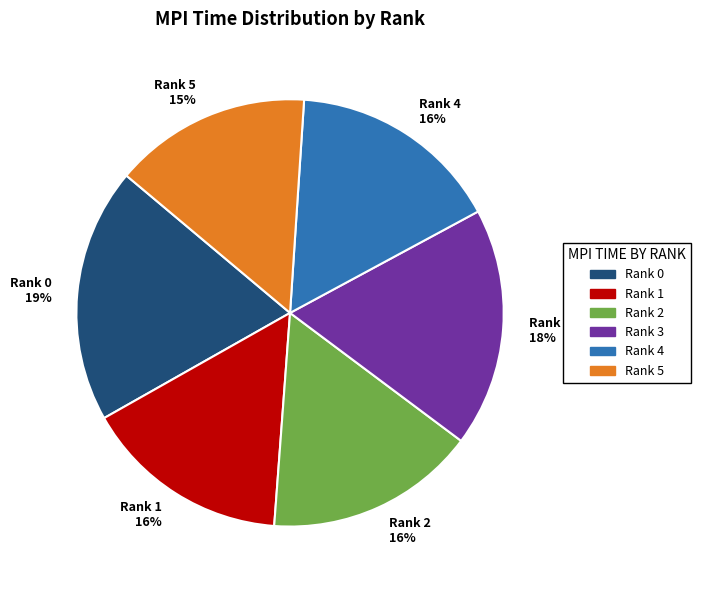

Does any single category account for the majority?

No